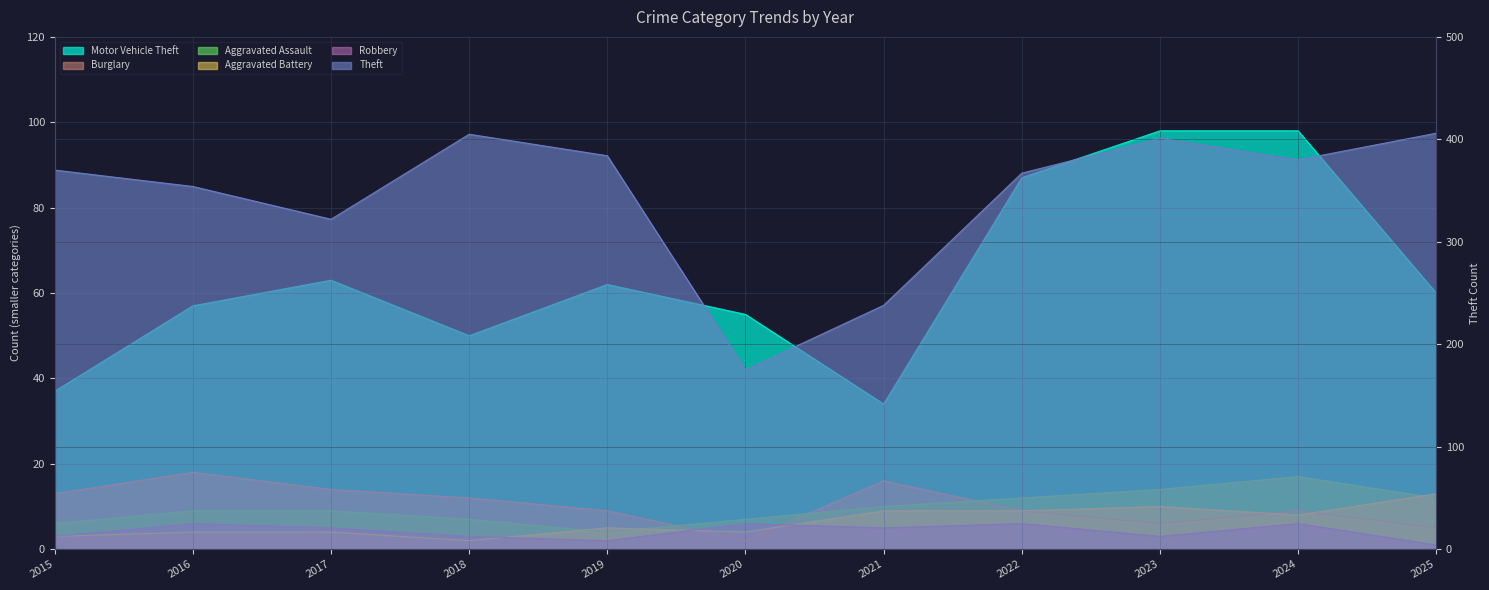

How many lines are shown in the chart?

6